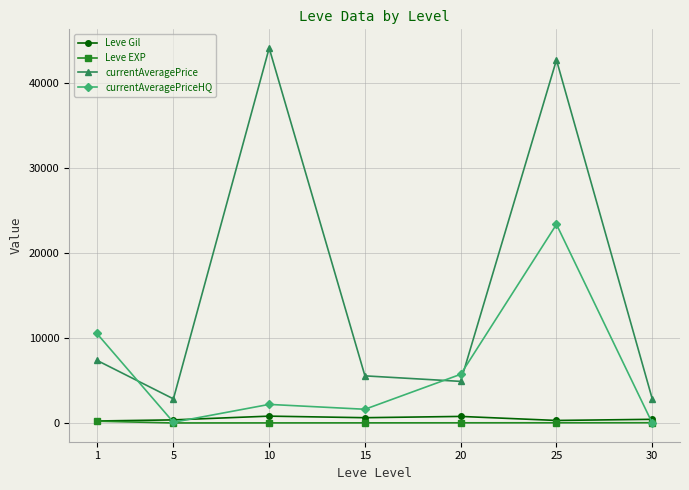

Is the value of Leve EXP at 30 greater than the value of currentAveragePriceHQ at 15?

No